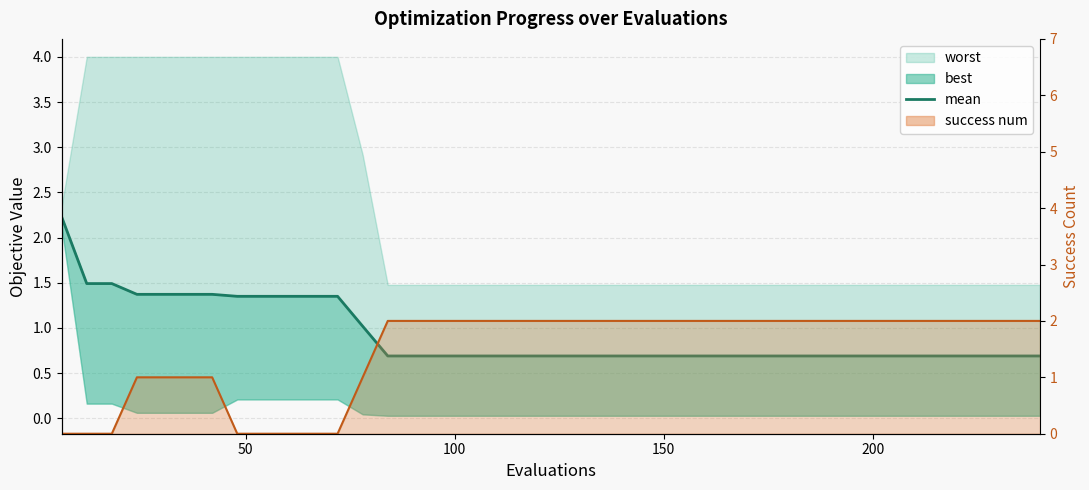

True or false: success num line has a value of 1.2 at 19.

False